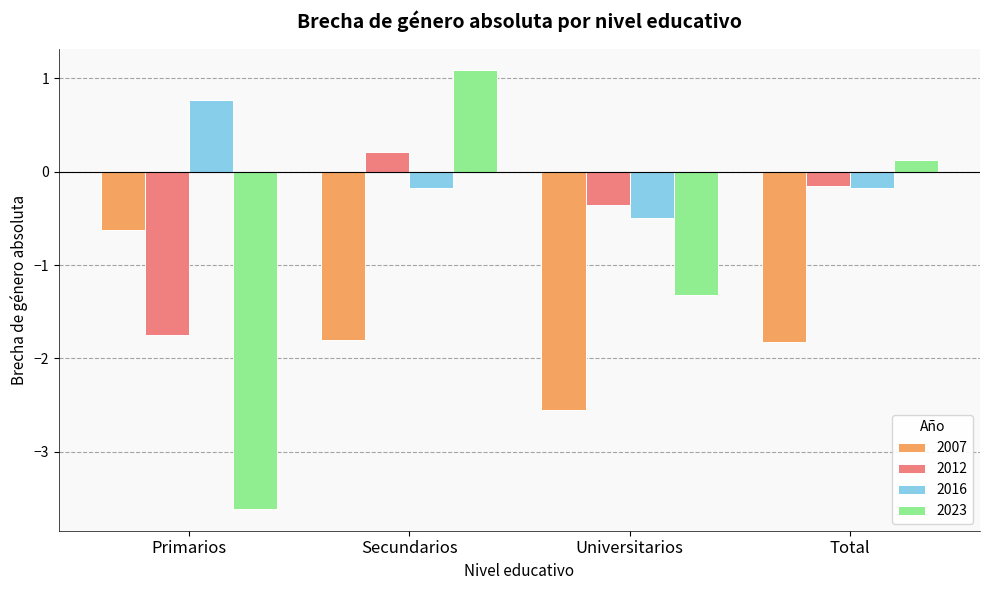

Reading left to right, what are all the values shown in this chart?

2007: -0.6	-1.8	-2.6	-1.8
2012: -1.8	0.2	-0.4	-0.2
2016: 0.8	-0.2	-0.5	-0.2
2023: -3.6	1.1	-1.3	0.1